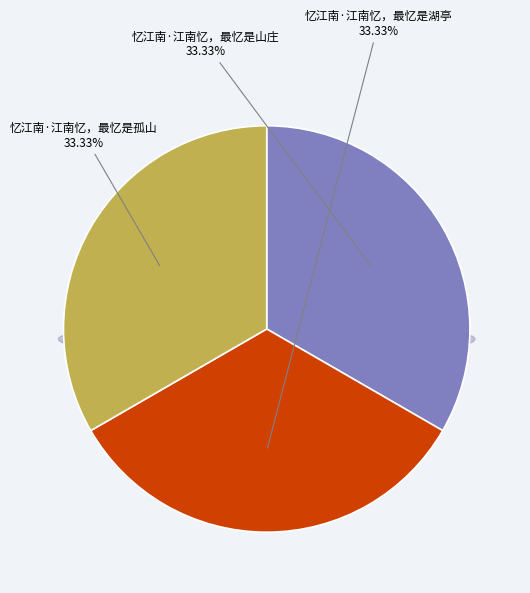

Which slice is the smallest?

忆江南·江南忆，最忆是湖亭